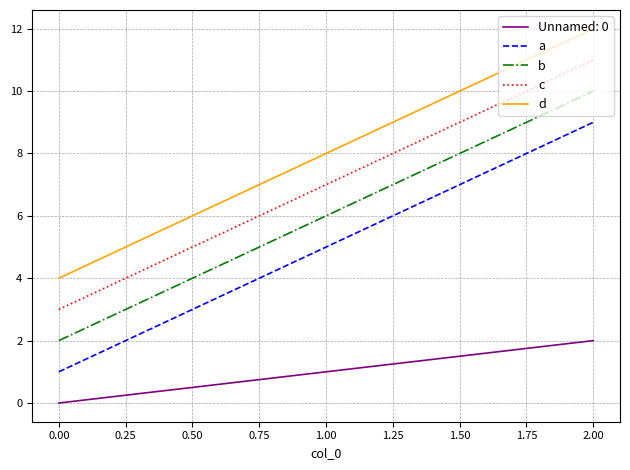

List the series in order of their peak value, lowest first.

Unnamed: 0, a, b, c, d